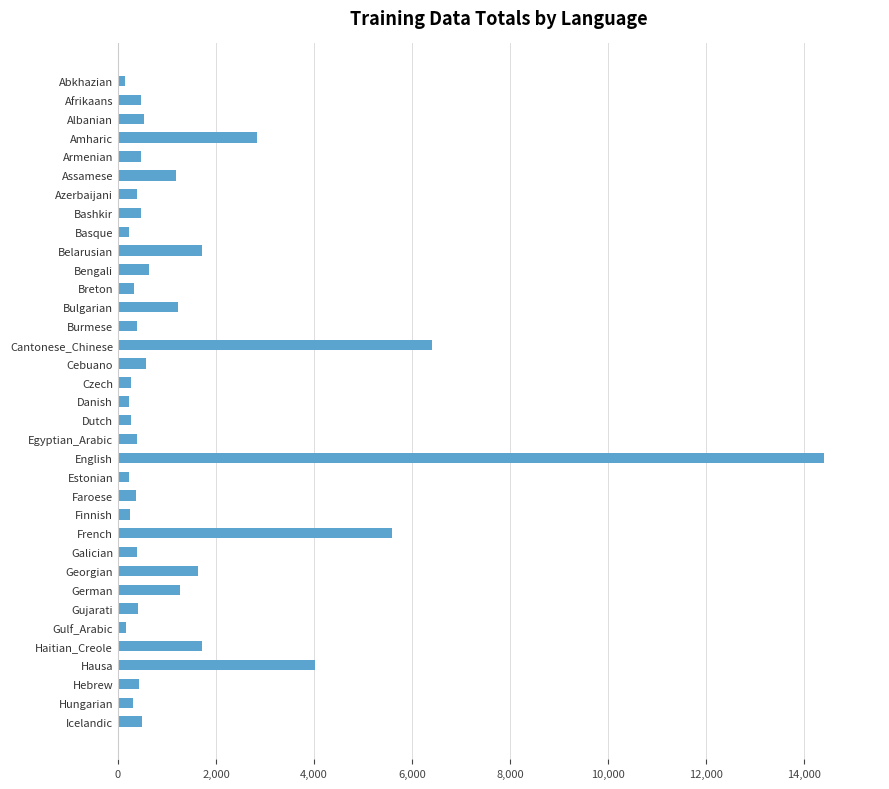

Which has a higher value, Azerbaijani or Bulgarian?

Bulgarian